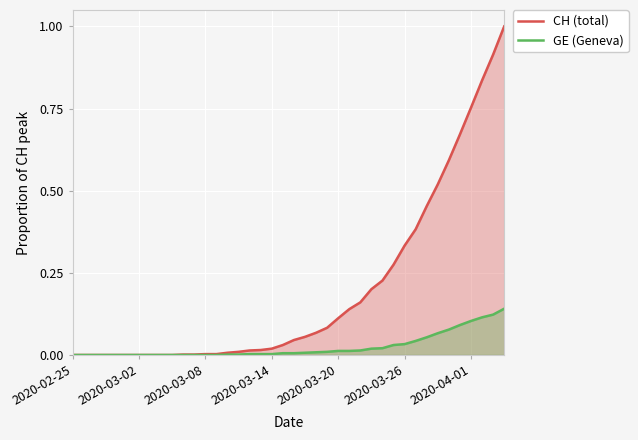

Count the number of categories in the chart.

40